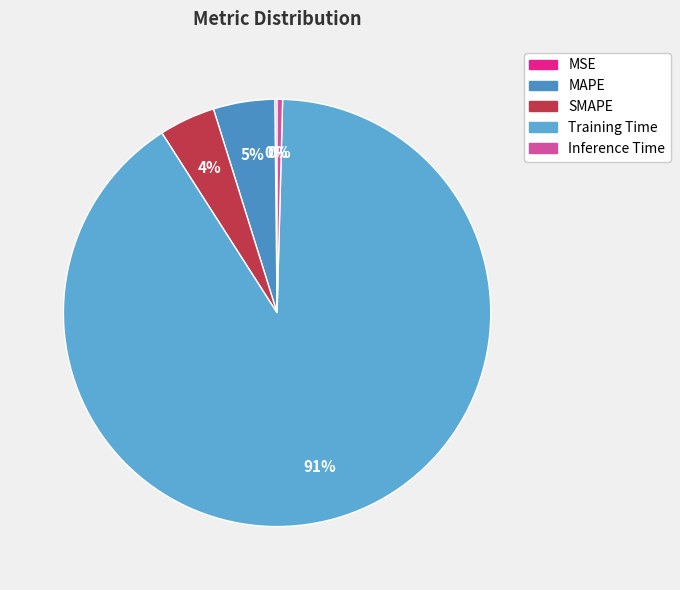

Is it true that MSE is 0% of the pie?

True